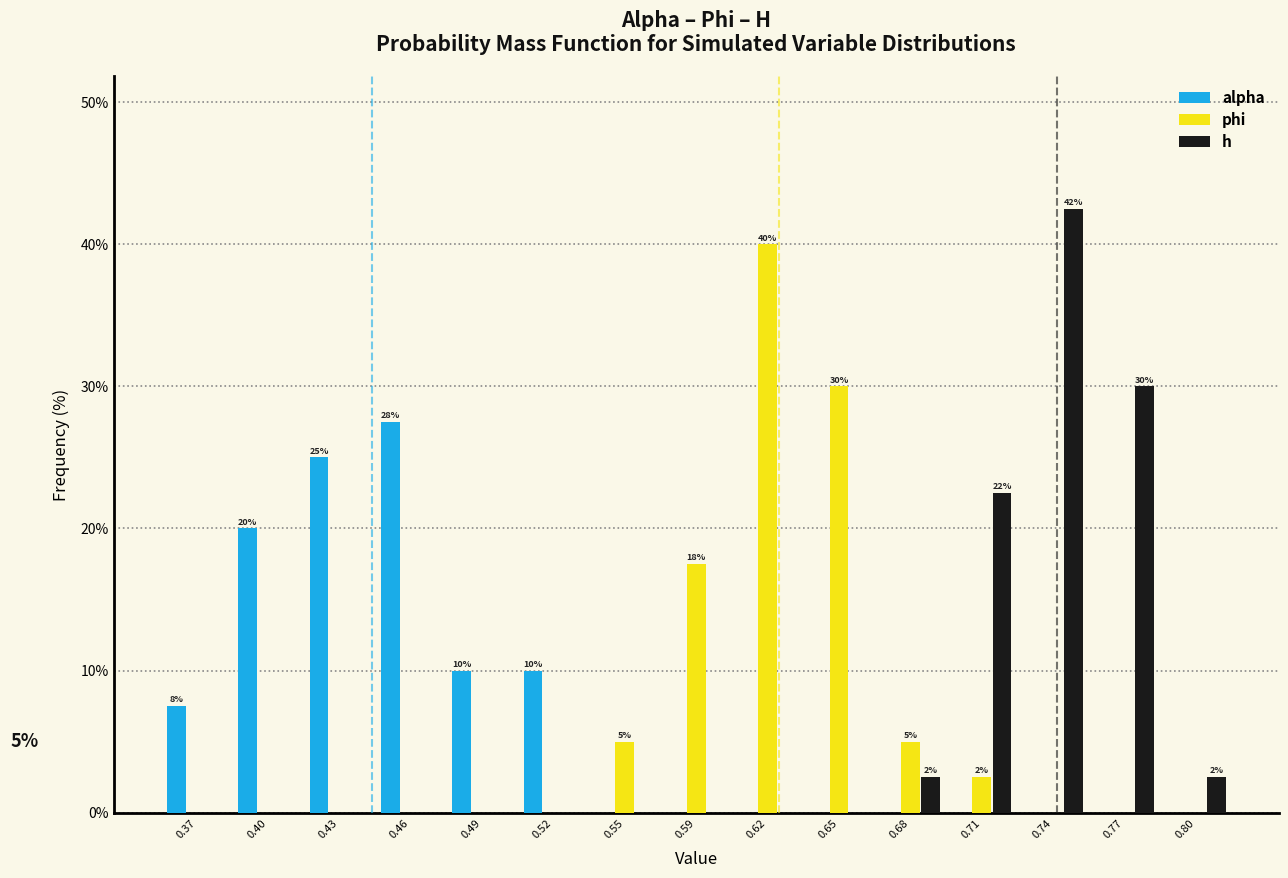

What is the total value across all series at 0.46?

27.5